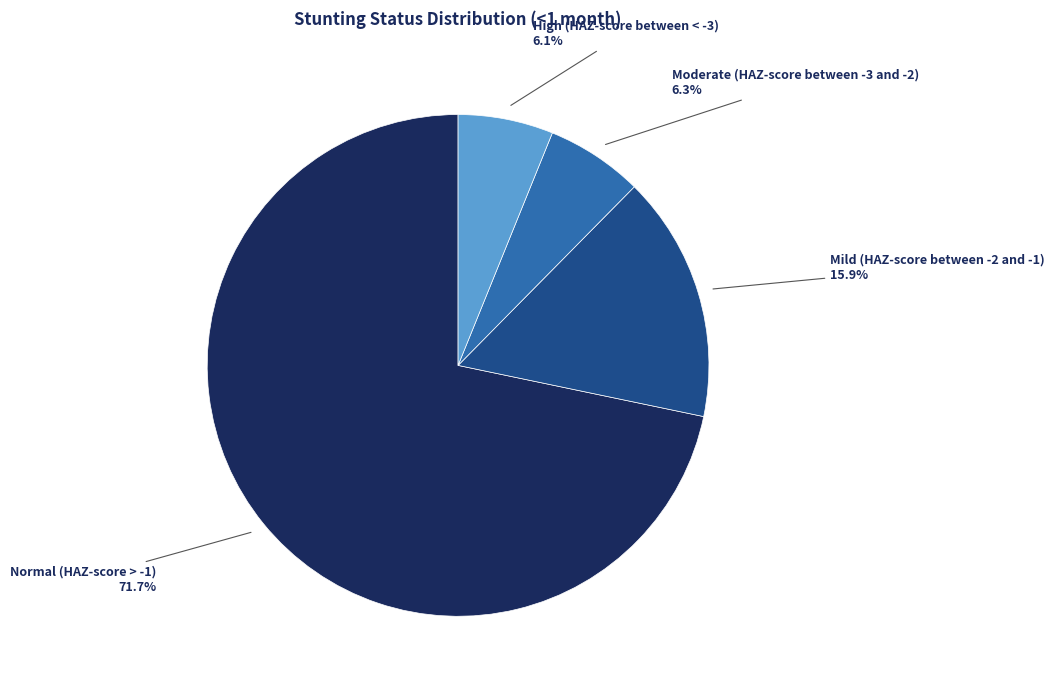

Does any single category account for the majority?

Yes